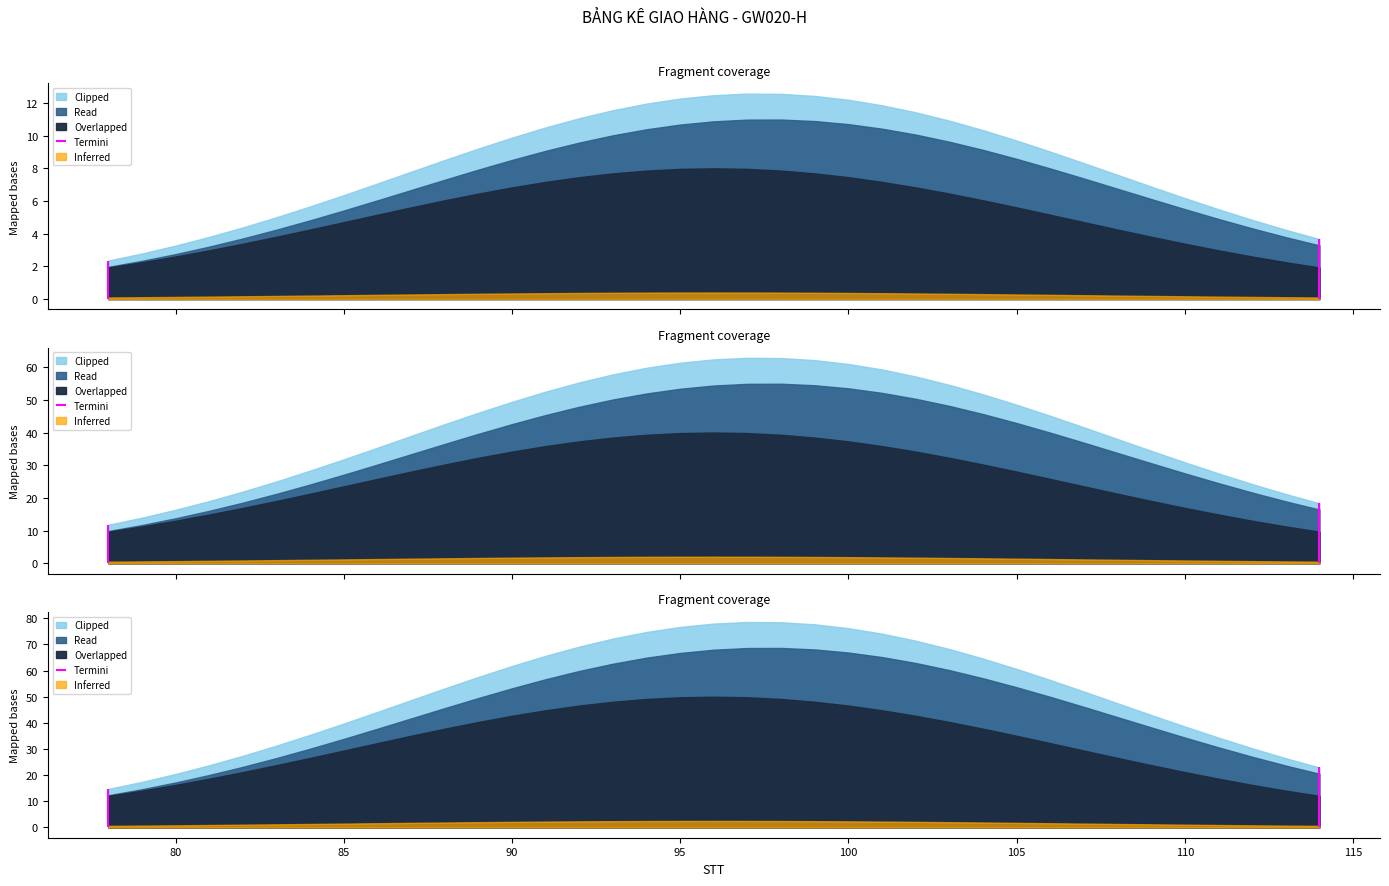

What is the greatest value displayed?

114